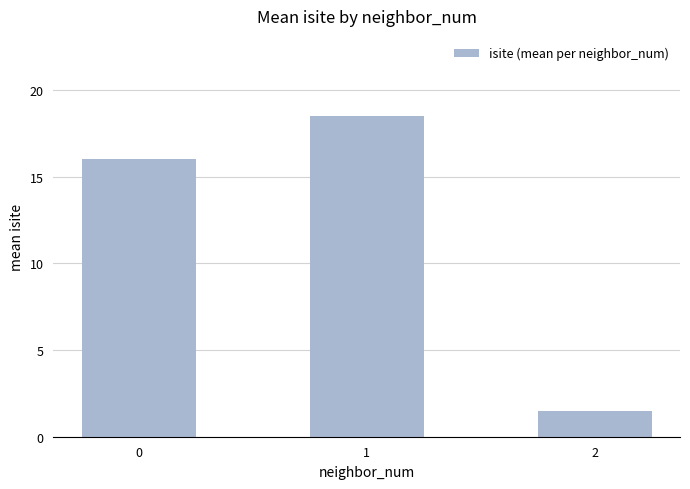

Approximately how many times larger is the value at 0 compared to 2?

10.7